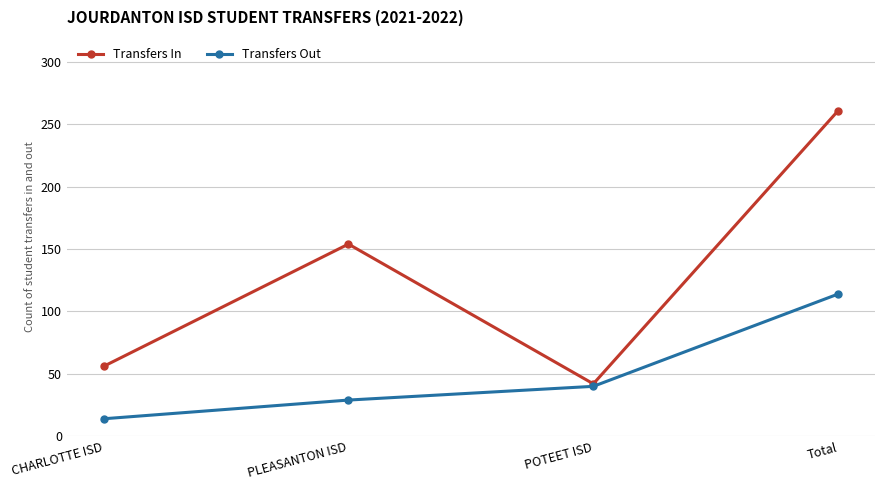

The Transfers In series shows 56 at CHARLOTTE ISD. True or false?

True